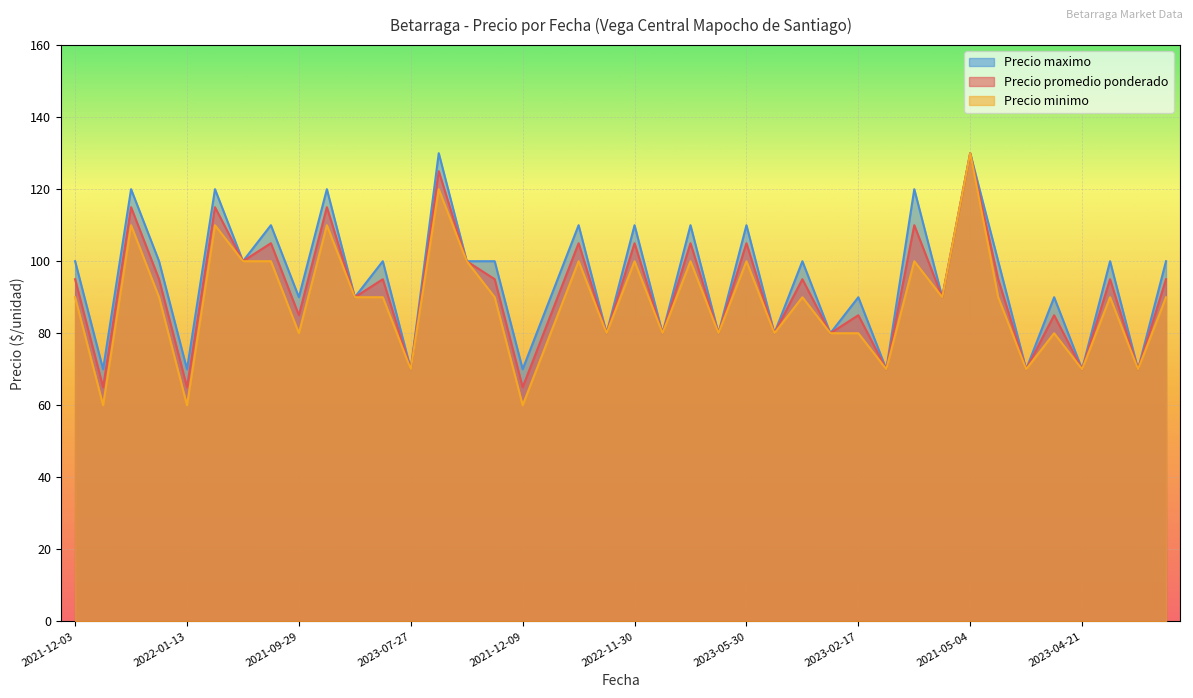

Read the Precio maximo value at 2023-07-27.

70